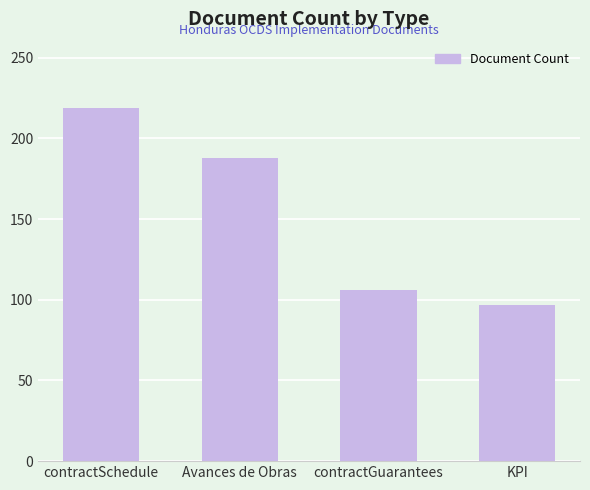

List the labels in order of value, largest first.

contractSchedule, Avances de Obras, contractGuarantees, KPI